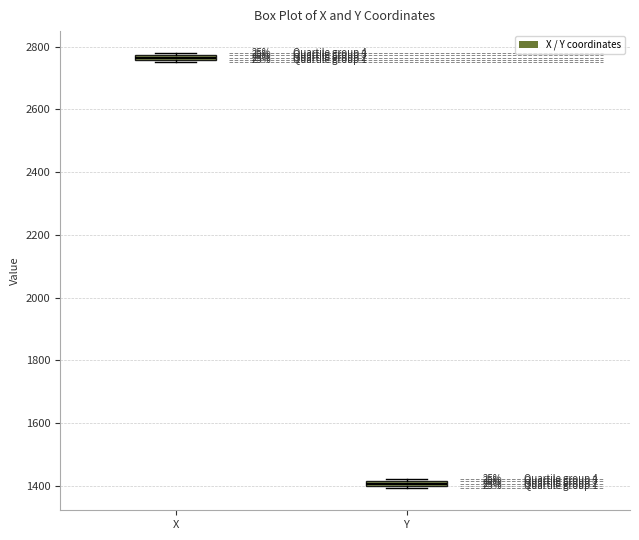

Where is the lower edge of the box for Y on the y-axis? The values are not printed on the chart, so give them approximately, as read against the axis.

1400